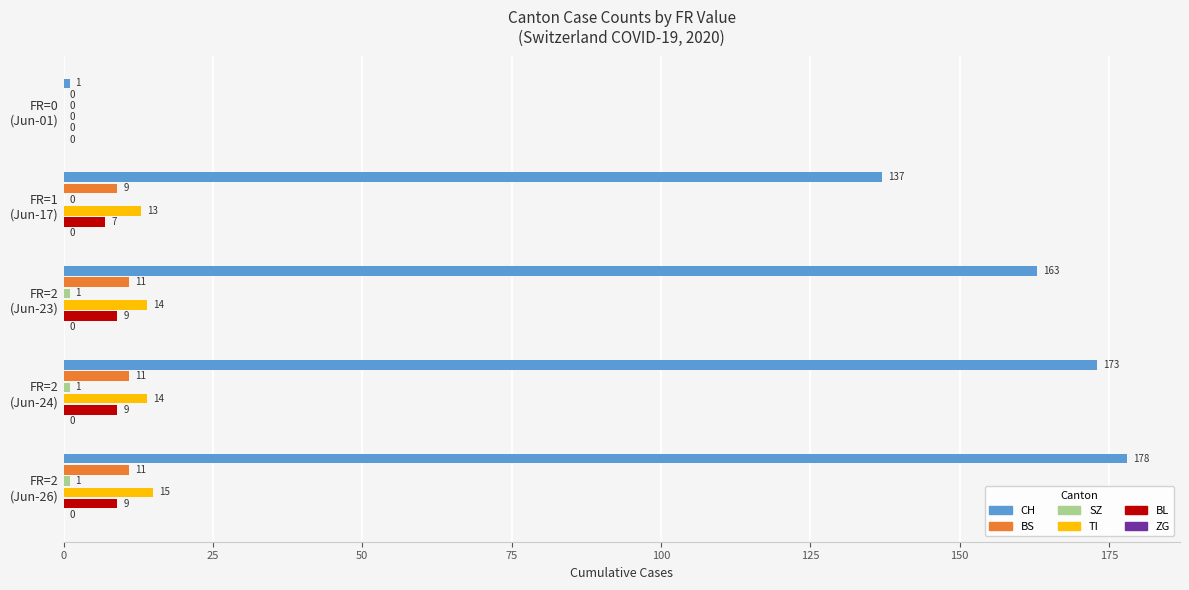

Count the number of data series in this chart.

5